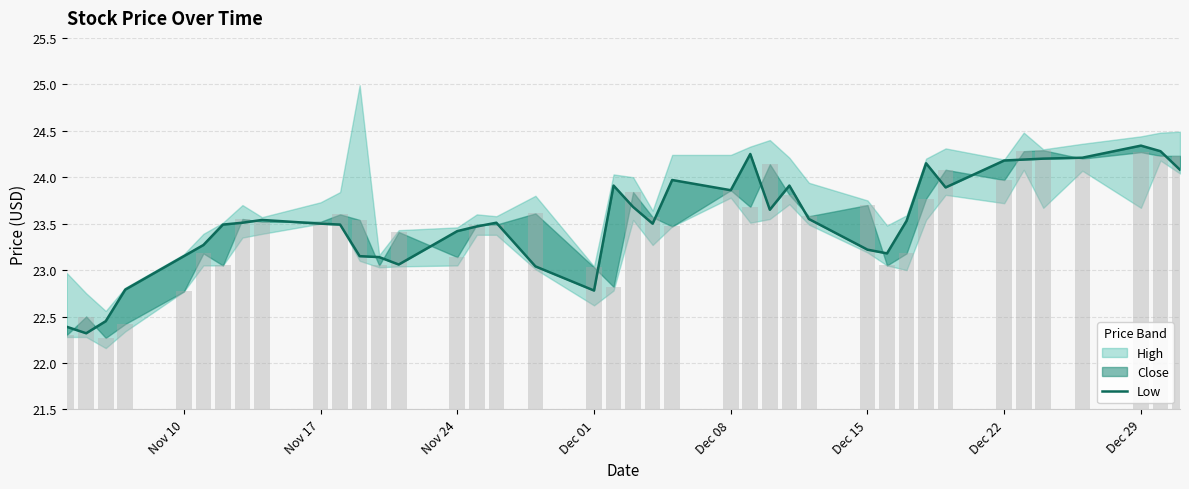

Count the number of categories in the chart.

40